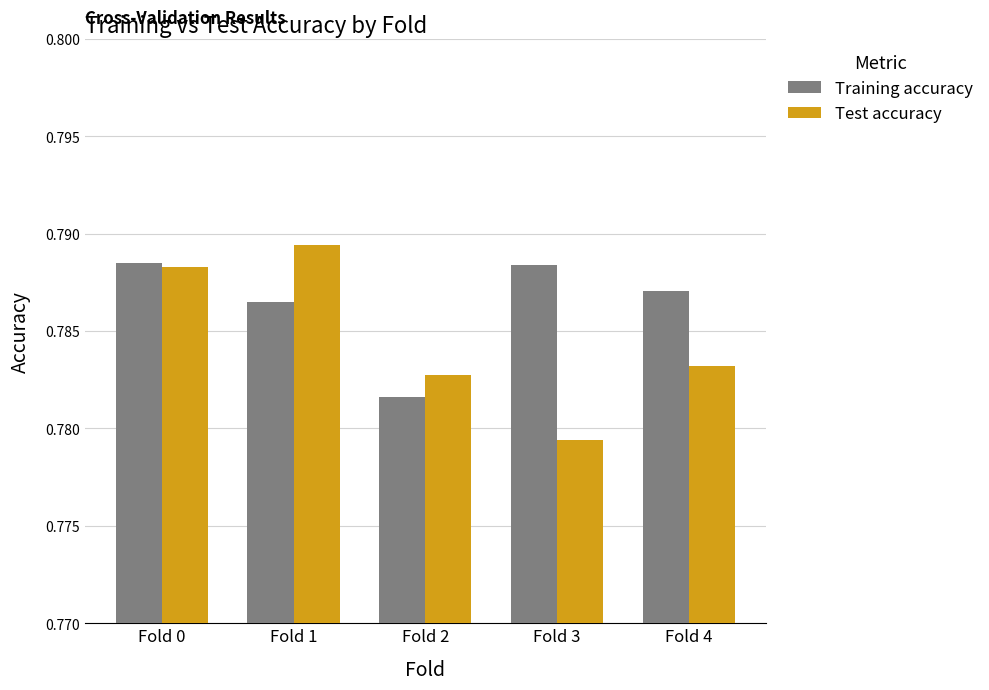

The Test accuracy series shows 0.5 at Fold 0. True or false?

False